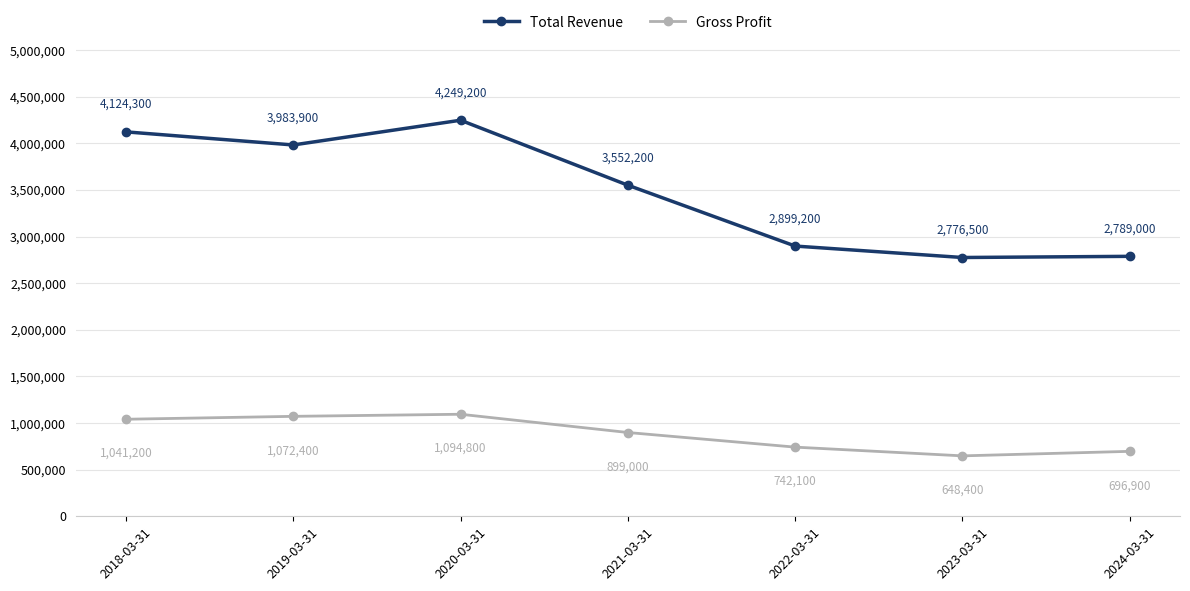

True or false: Total Revenue has a value of 4124300 at 2018-03-31.

True